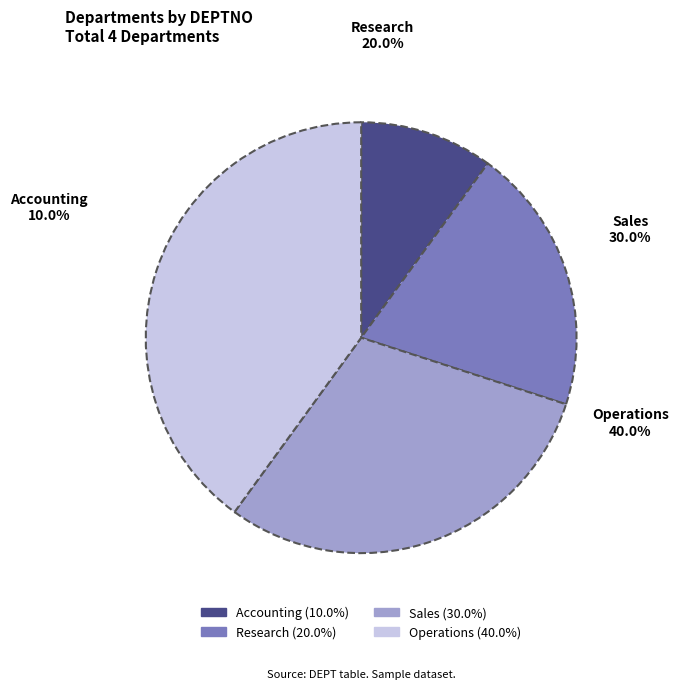

What is the ratio of the value at Sales to the value at Accounting?

3.0